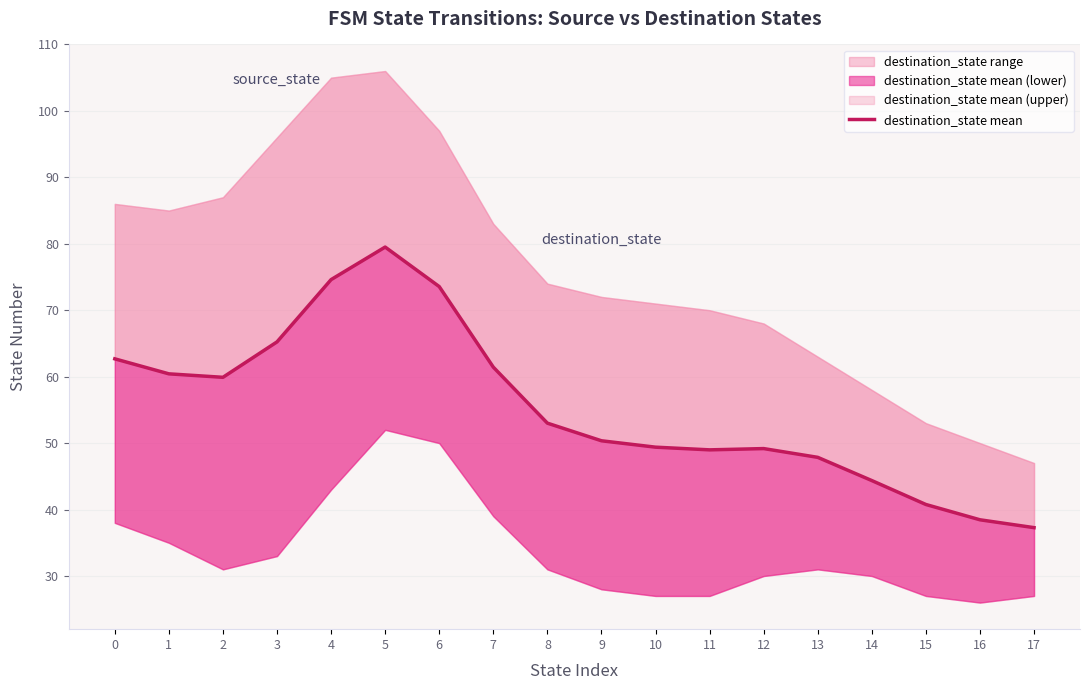

Rank the categories by value from lowest to highest.

17, 16, 15, 14, 13, 11, 12, 10, 9, 8, 2, 1, 7, 0, 3, 6, 4, 5